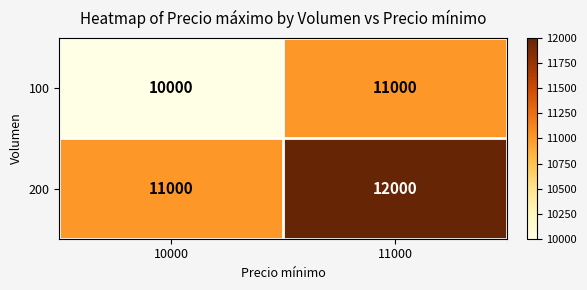

Rank the series by their average value, from highest to lowest.

200, 100